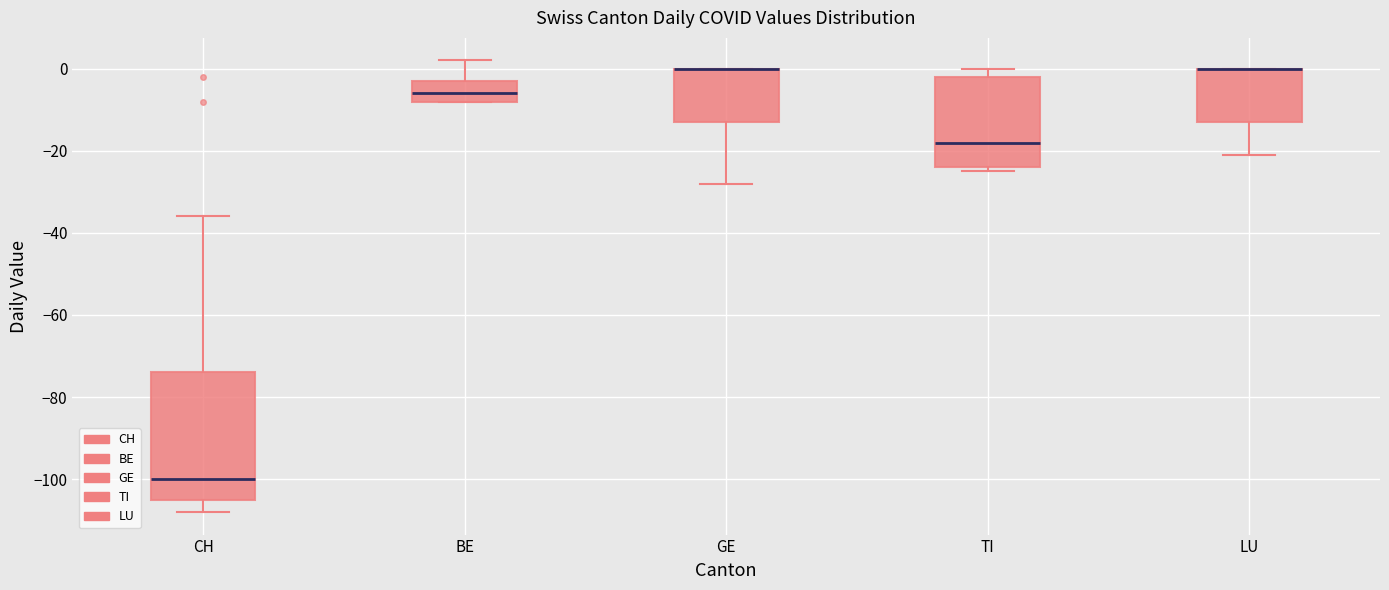

Which box is the tallest, from its lower edge to its upper edge?

CH